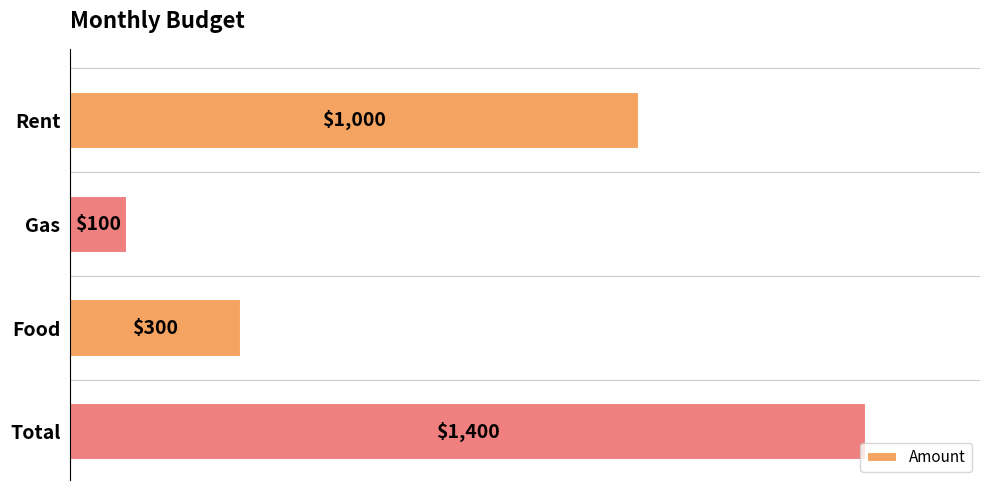

What is the difference between the maximum and minimum values?

1300